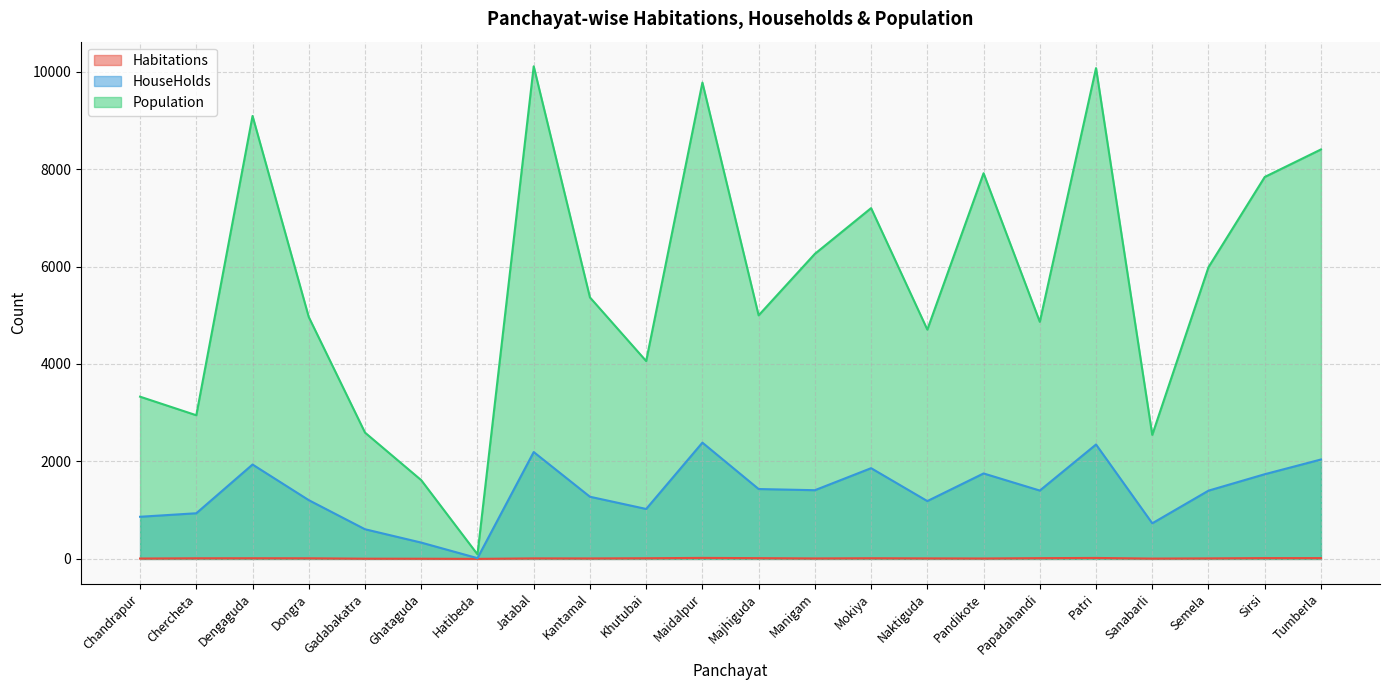

Which series has the widest spread of values?

Population